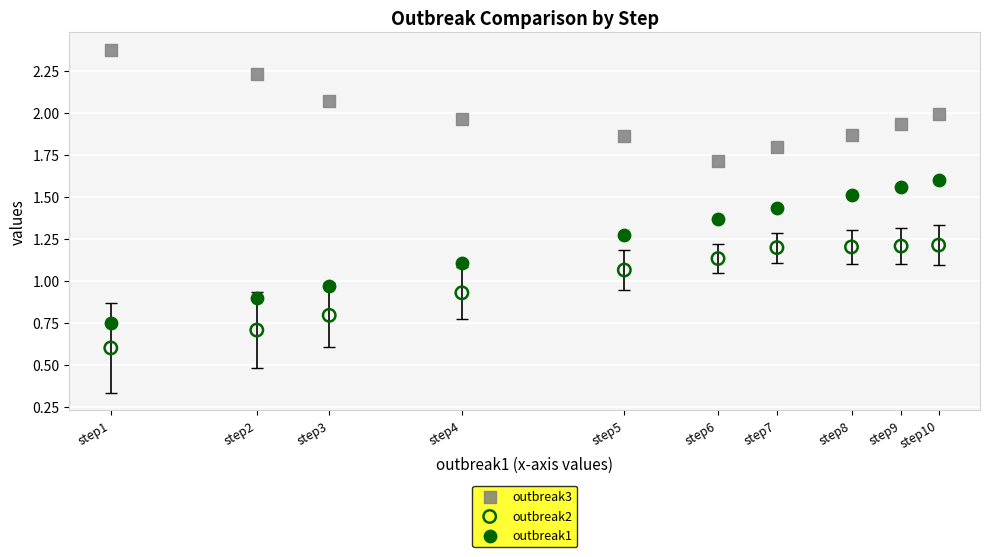

Which series contains the lowest Y value?

outbreak2